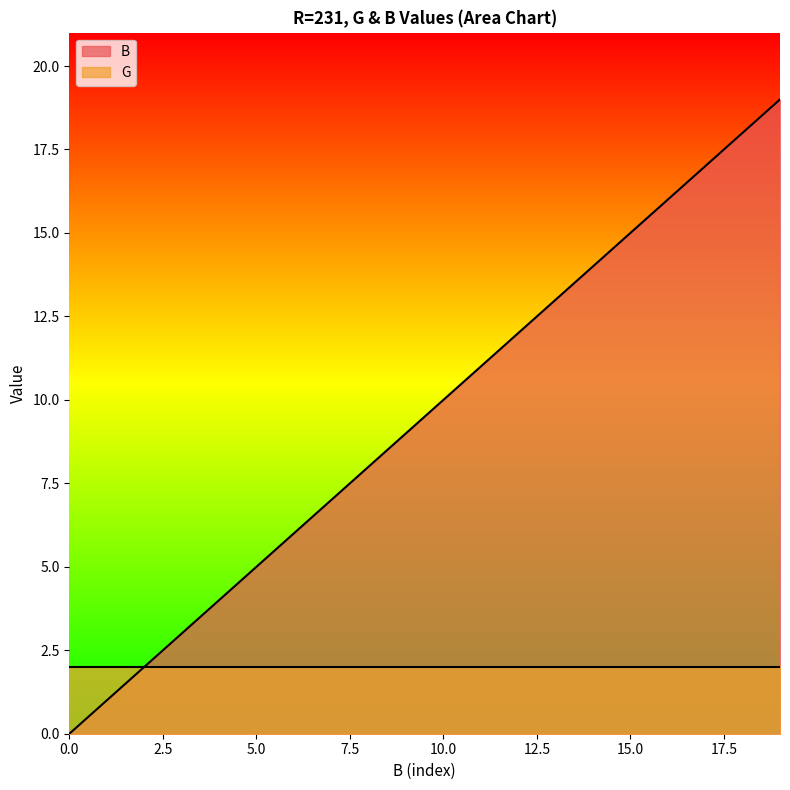

The value at 231 is 13. True or false?

False